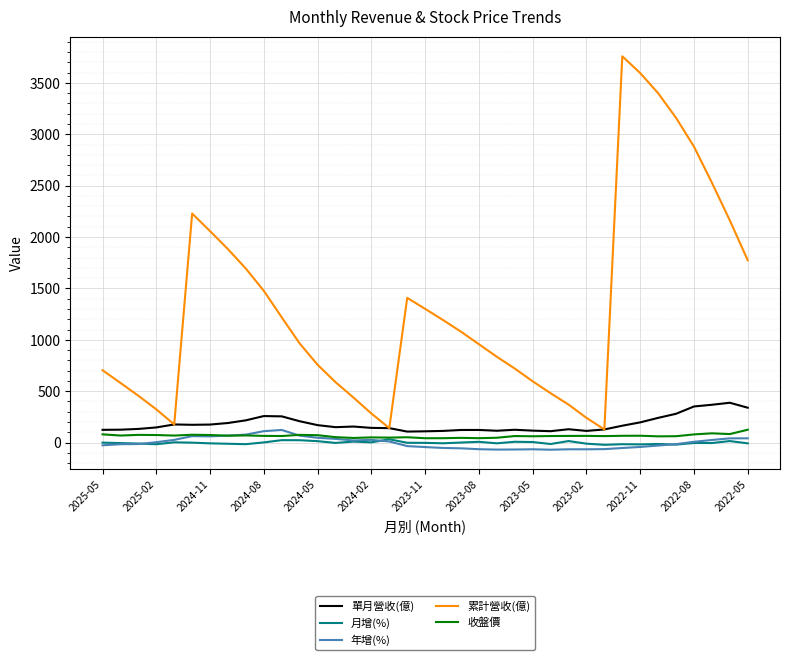

Which series has the widest spread of values?

累計營收(億)